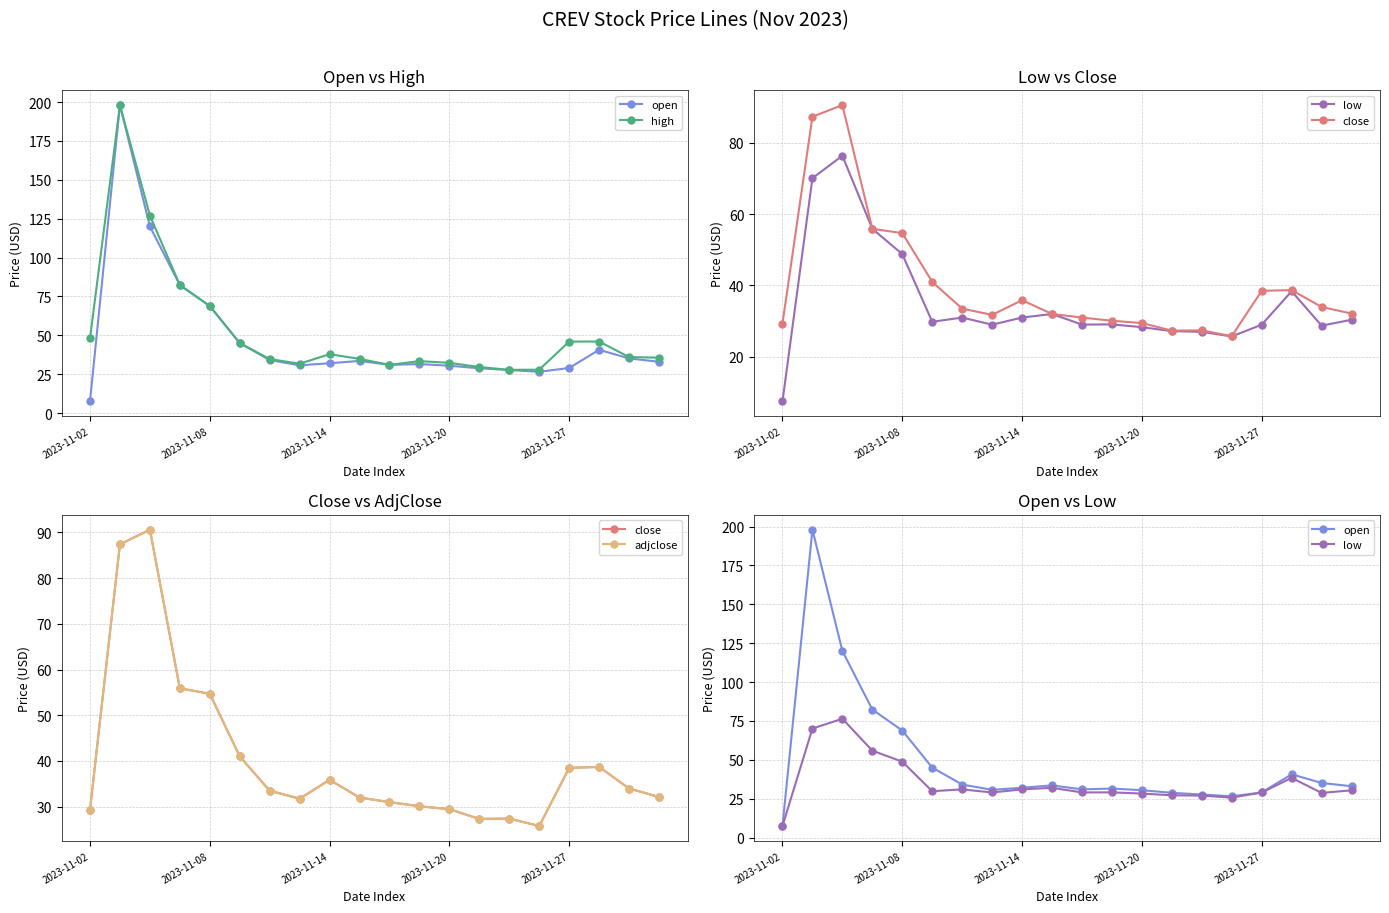

Which series has the largest total across all categories?

high